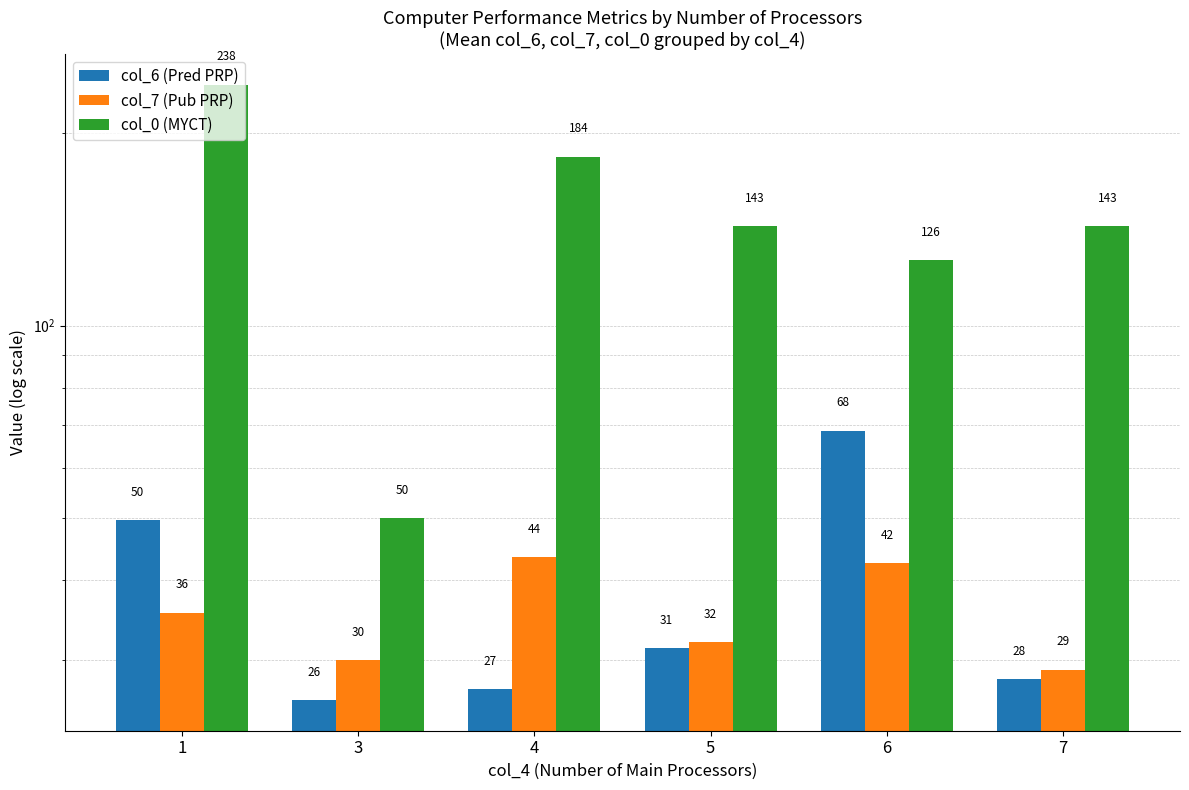

True or false: col_6 (Pred PRP) has a value of 28.0 at 7.

True